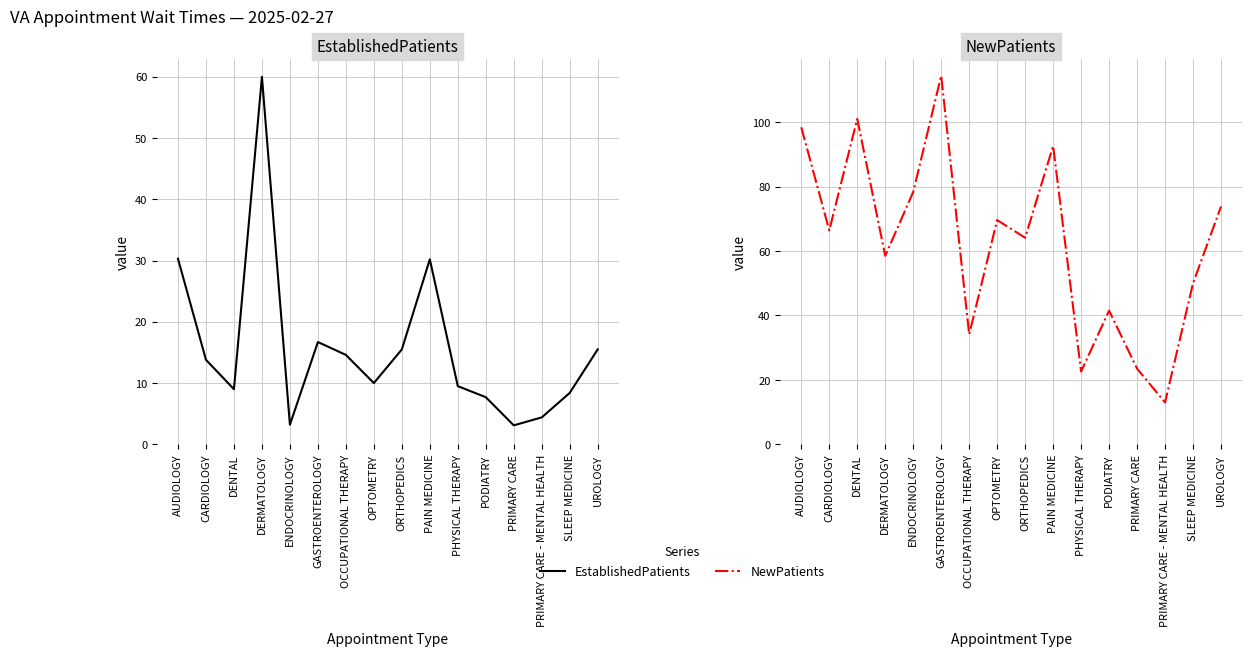

At PRIMARY CARE - MENTAL HEALTH, list the series in order from smallest to largest.

EstablishedPatients, NewPatients